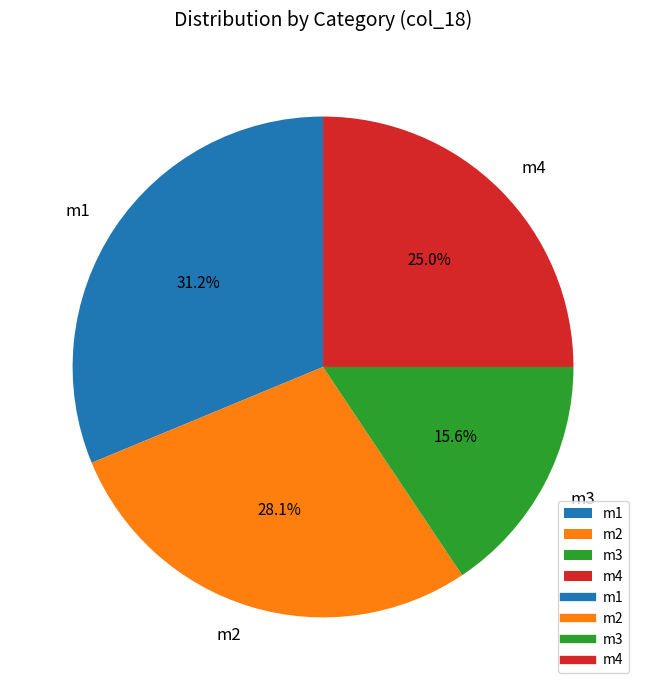

Between m4 and m3, which is larger?

m4